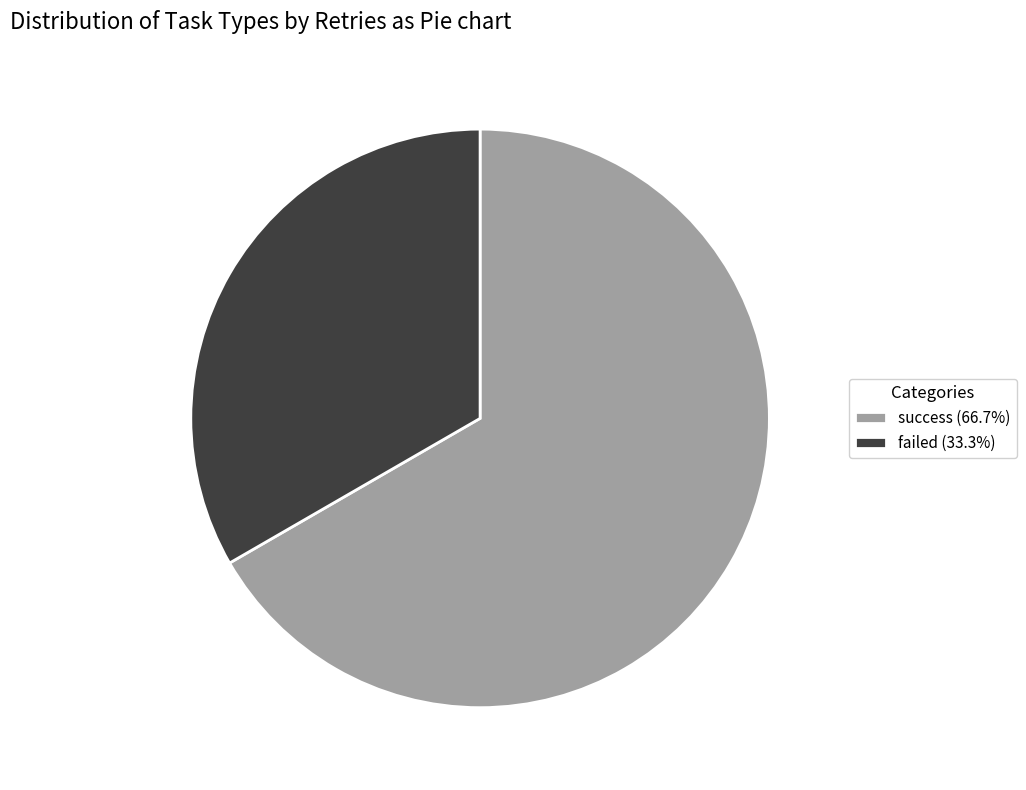

Do success (66.7%) and failed (33.3%) together represent more than half of the pie?

Yes